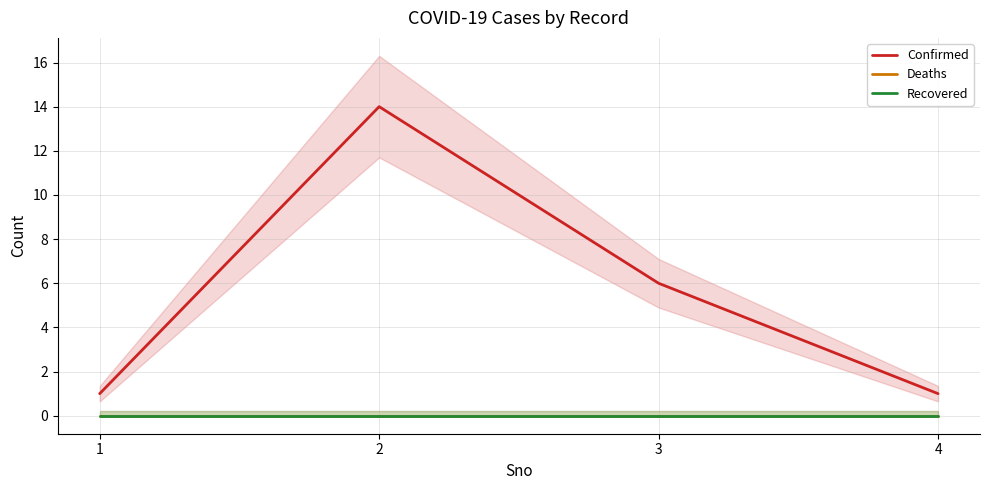

Which series has the widest spread of values?

Confirmed